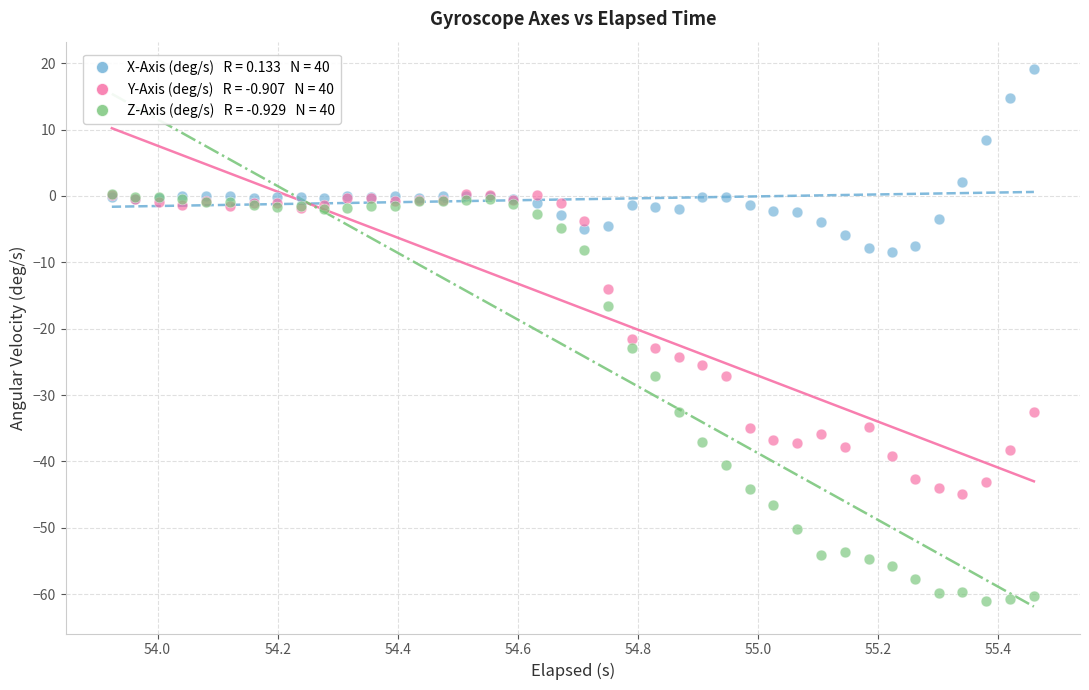

Across all series, what Y value is closest to -20?

-21.6